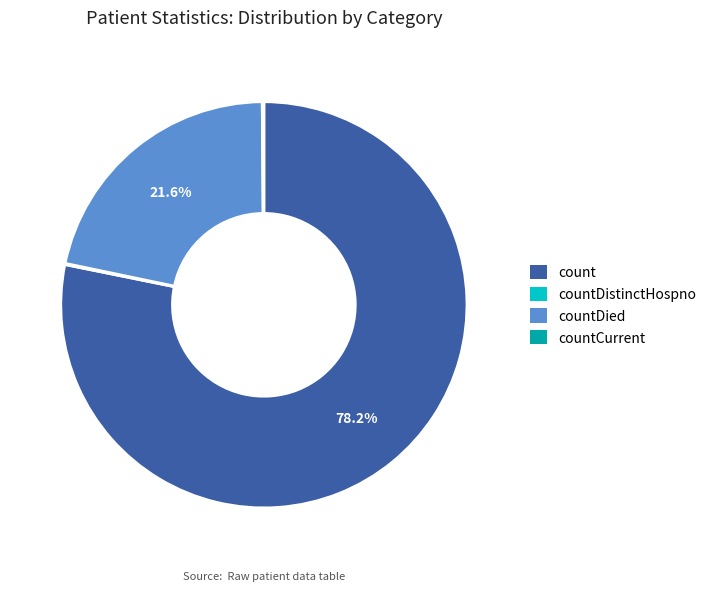

To the nearest percent, what is the difference between the largest and smallest slice percentages?

78%